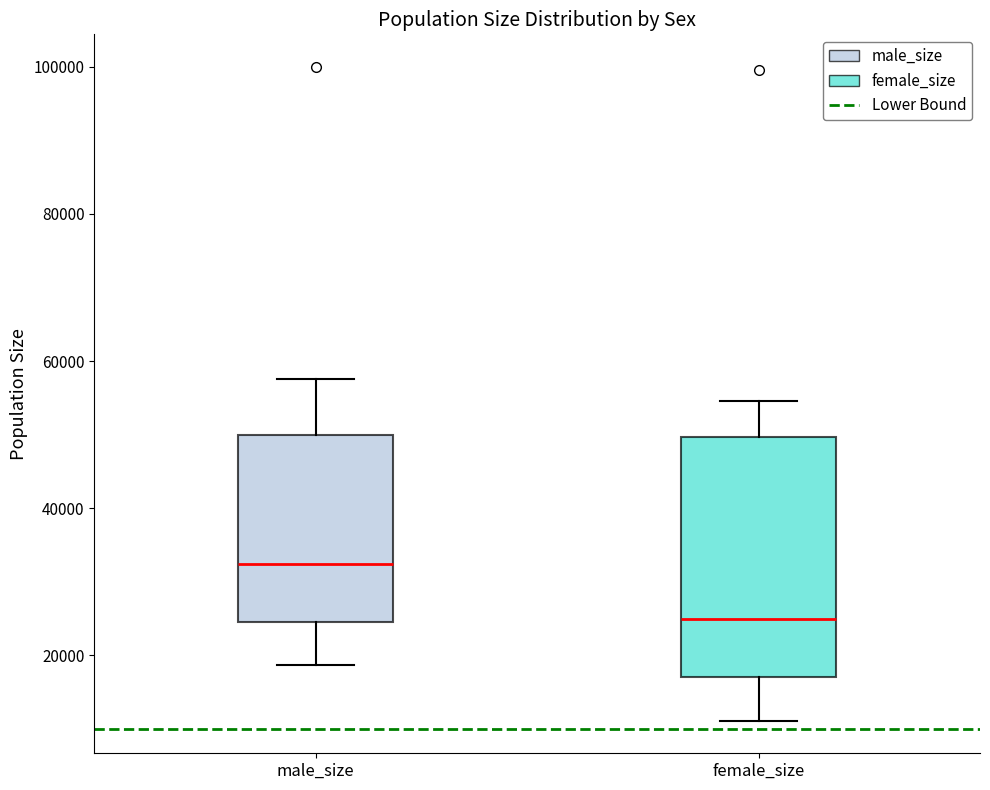

Reading left to right, read every box against the y-axis: the position of its median line, the range the box covers, and the ends of its whiskers. The values are not printed on the chart, so give them approximately, as read against the axis.

male_size: median 32000, box 24000 to 50000, whiskers 18000 to 58000
female_size: median 24000, box 18000 to 50000, whiskers 12000 to 54000